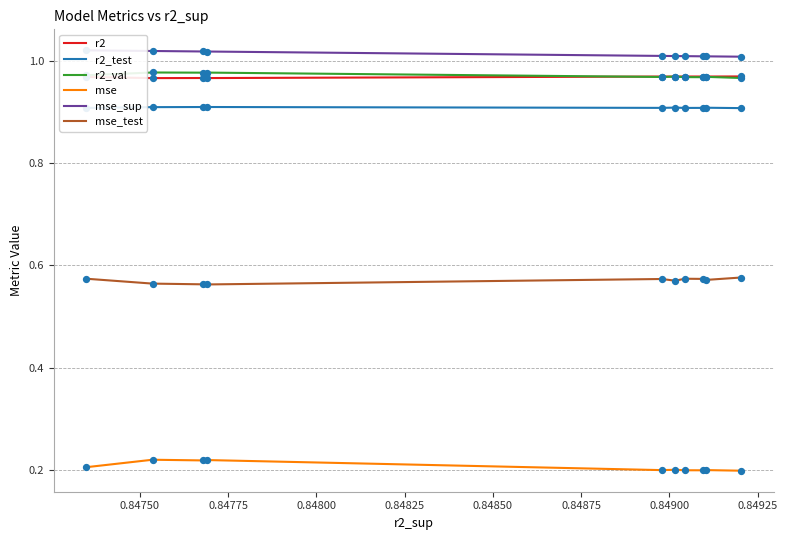

At how many categories does at least one series exceed 0?

10